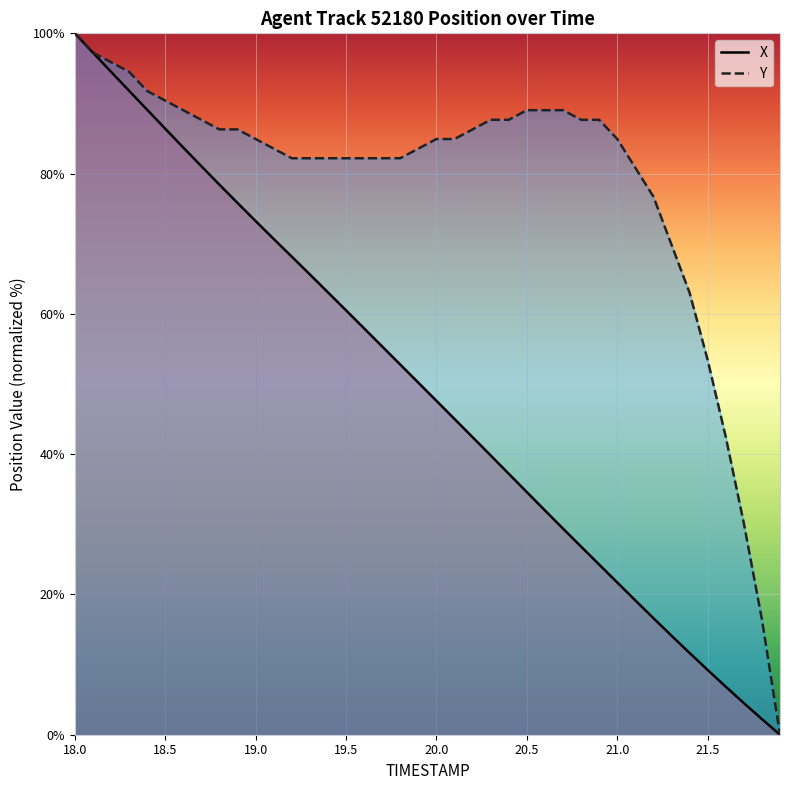

What is the total value across all series at 21.5?

62.7